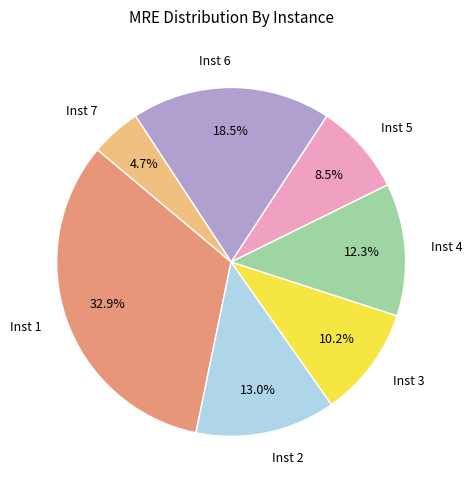

How much of the chart is everything except Inst 7?

95.3%